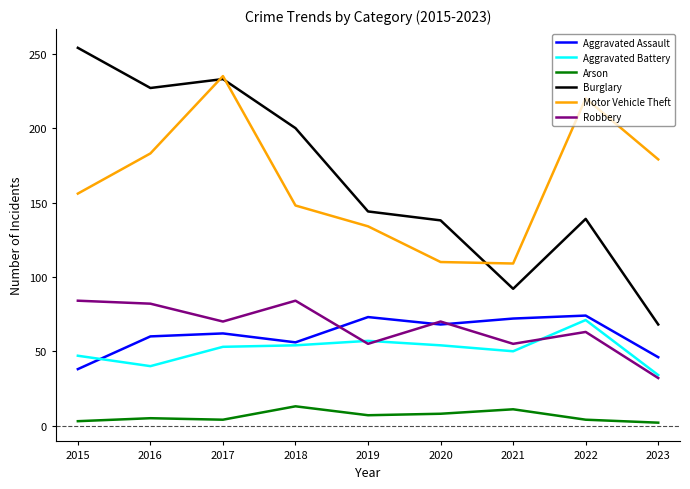

What value does the Aggravated Assault series have at 2015?

38